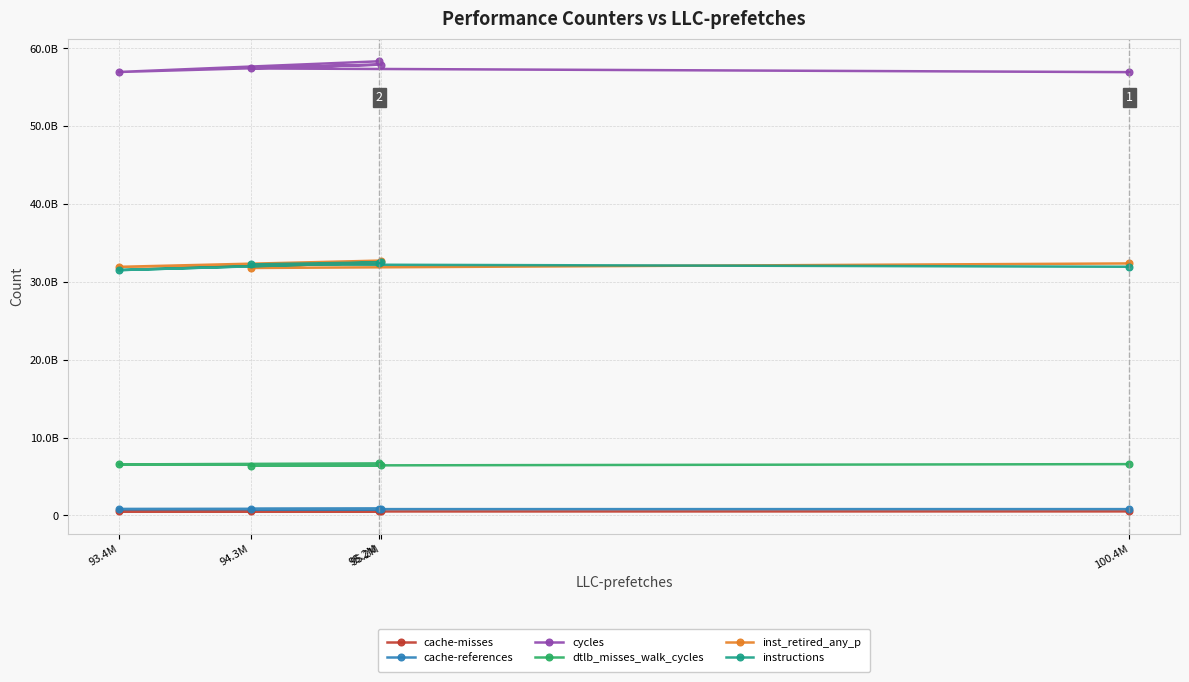

At which category does instructions reach its first local peak?

95.2M